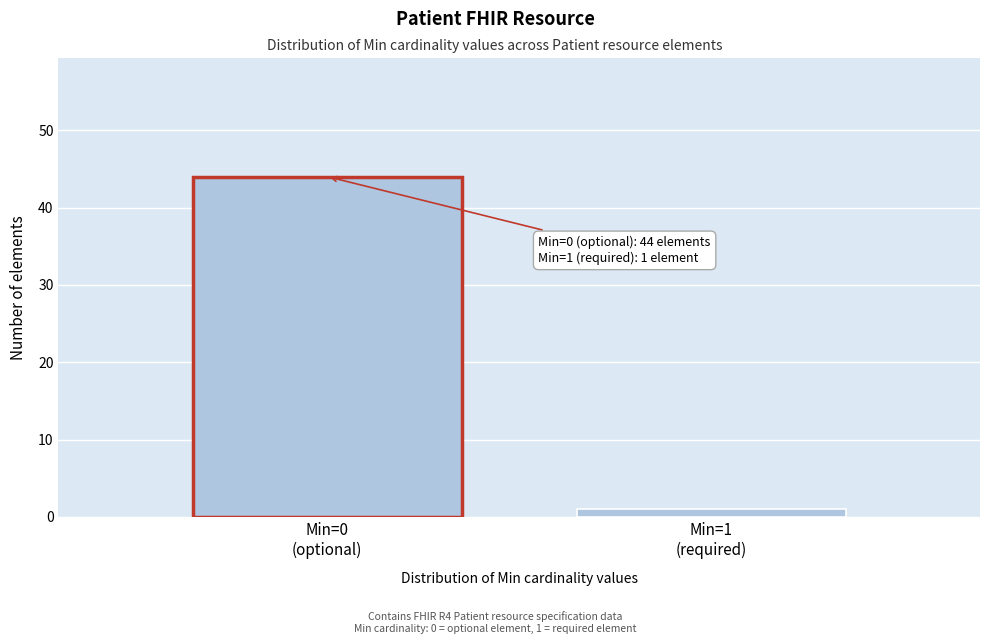

Reading left to right, what are all the values shown in this chart?

44	1